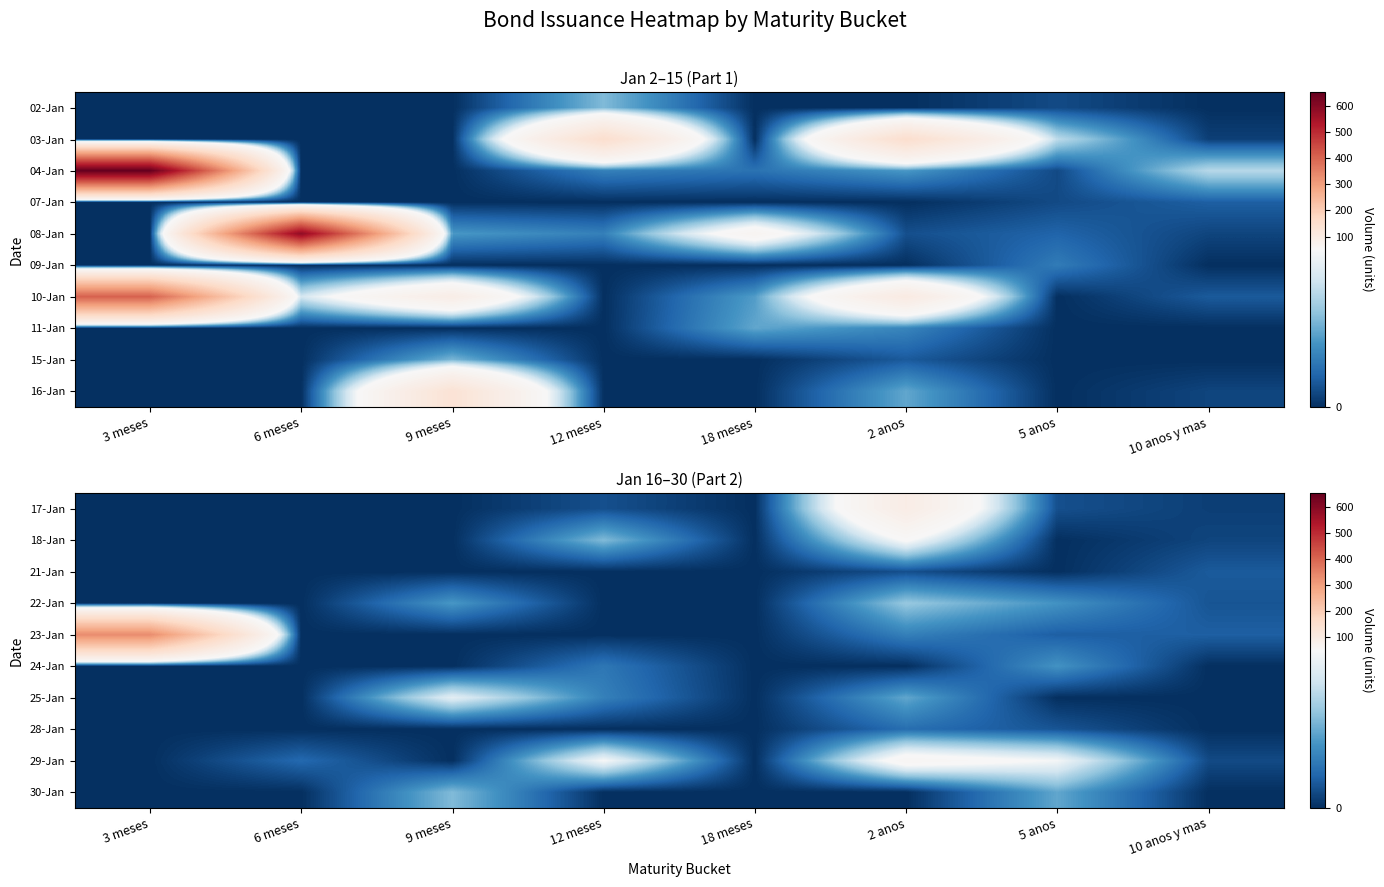

What is the total value across all series at 2 anos?

293